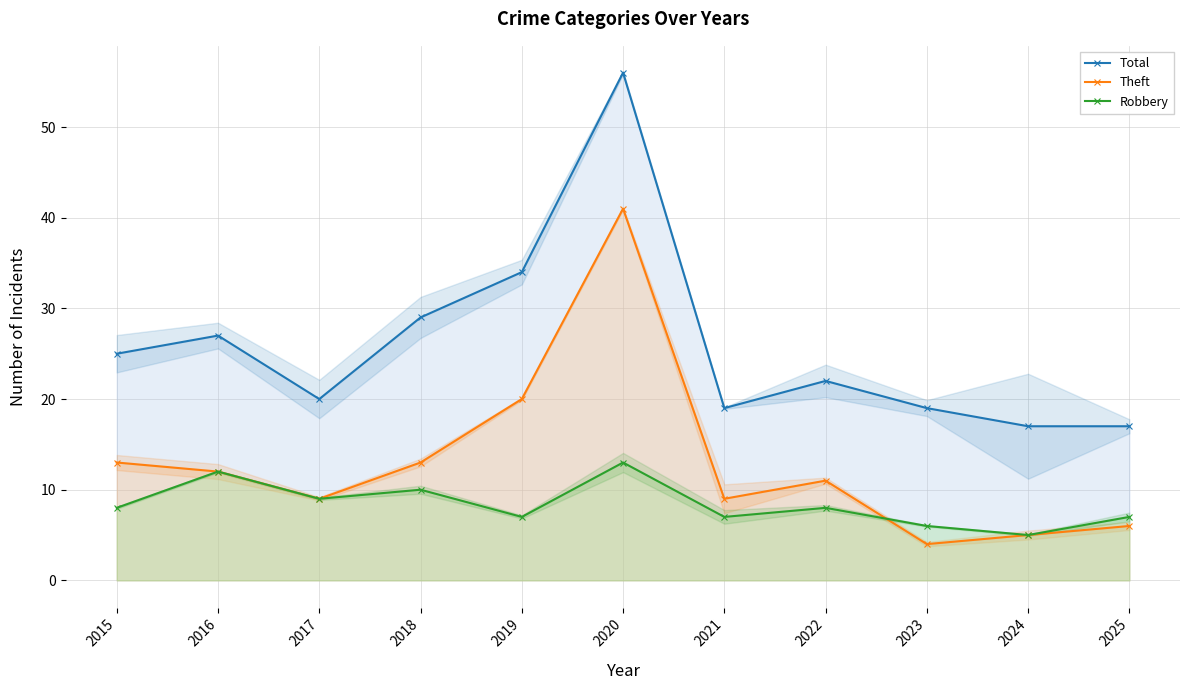

In Theft, how many points are lower than both neighbors (excluding endpoints)?

3